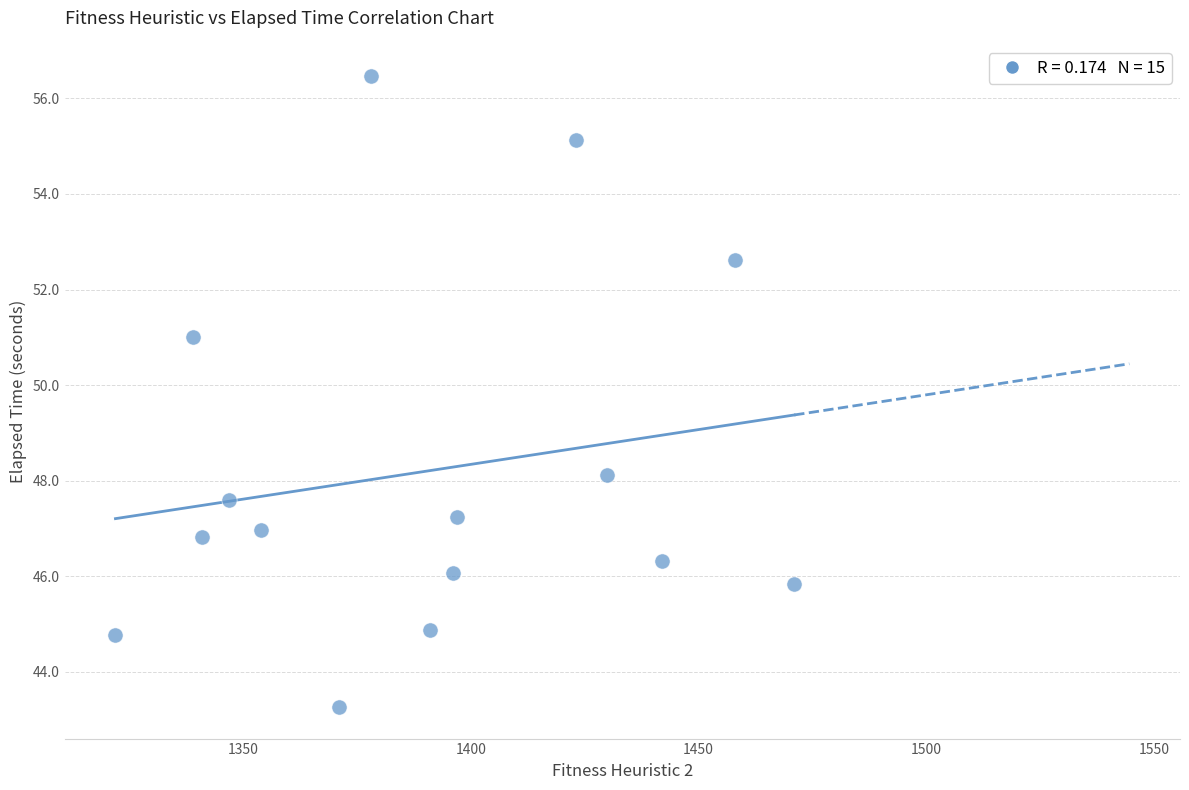

What Y value in the scatter plot is closest to 49?

48.1